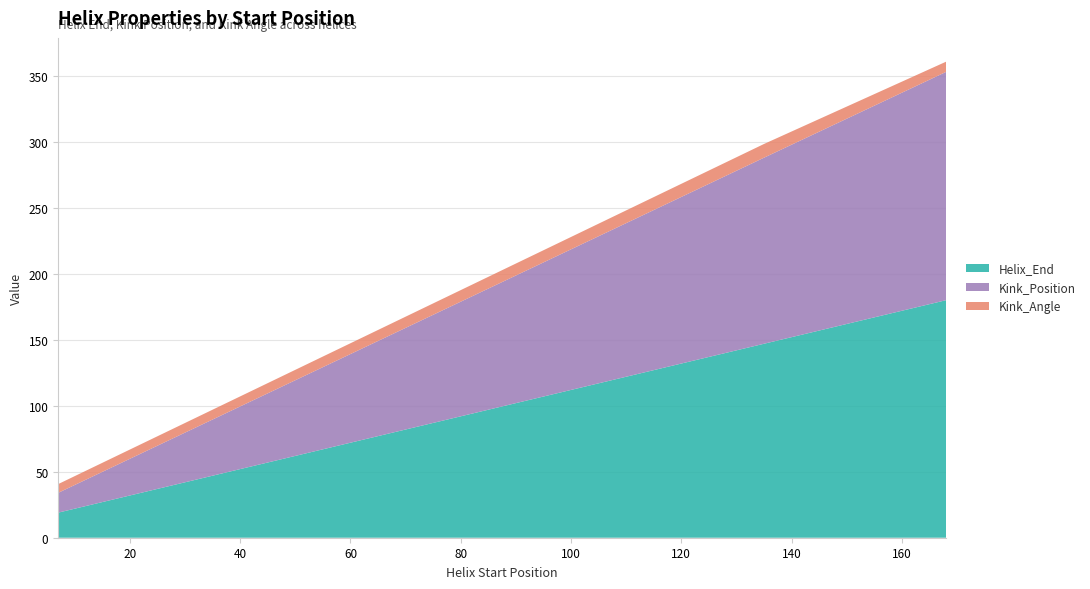

Reading left to right, extract all data points from this chart.

Helix_End: 7=19.0	135=147.0	168=180.0
Kink_Position: 7=15.0	135=141.0	168=173.0
Kink_Angle: 7=6.6	135=10.4	168=7.7